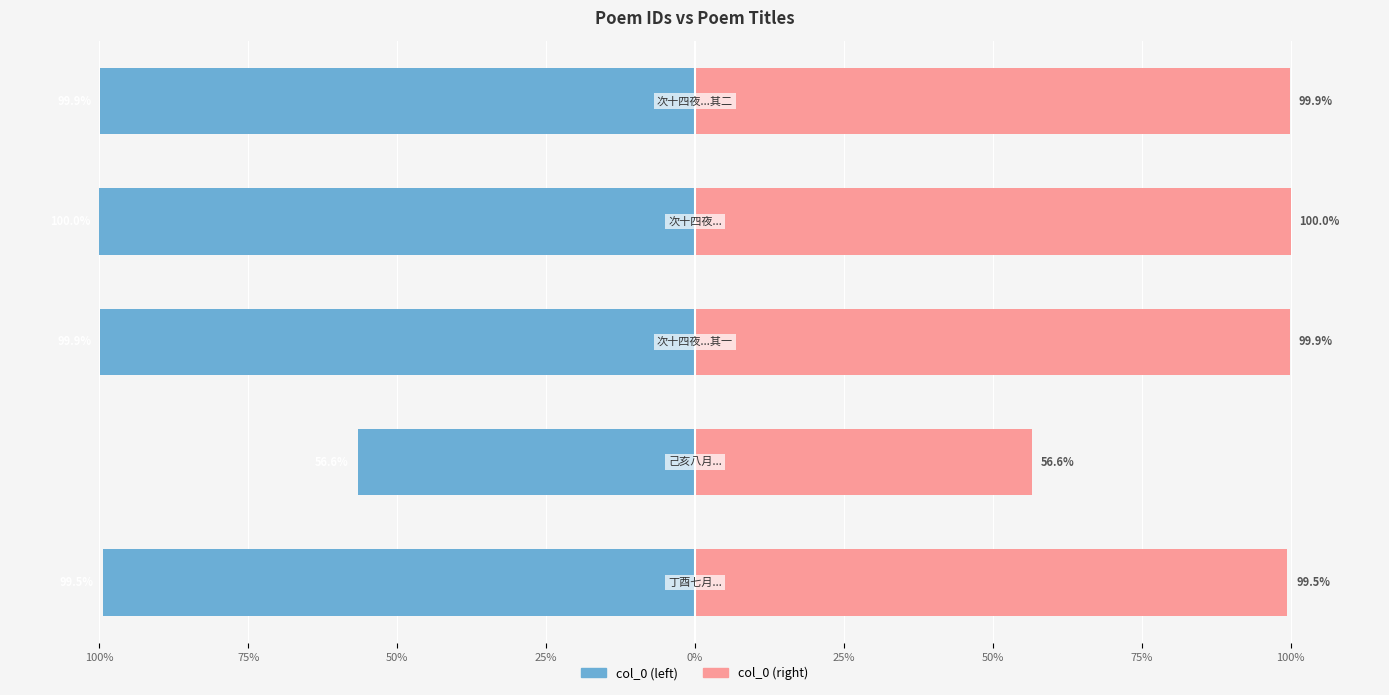

Which series changed the most between 25% and 0%?

col_0 (left)